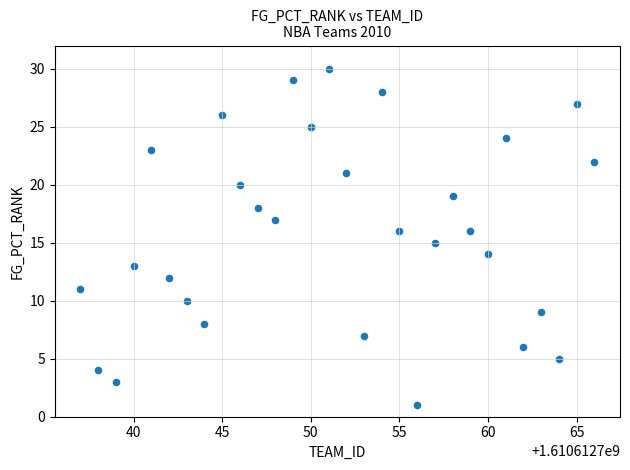

What is the range of Y values (max minus min)?

29